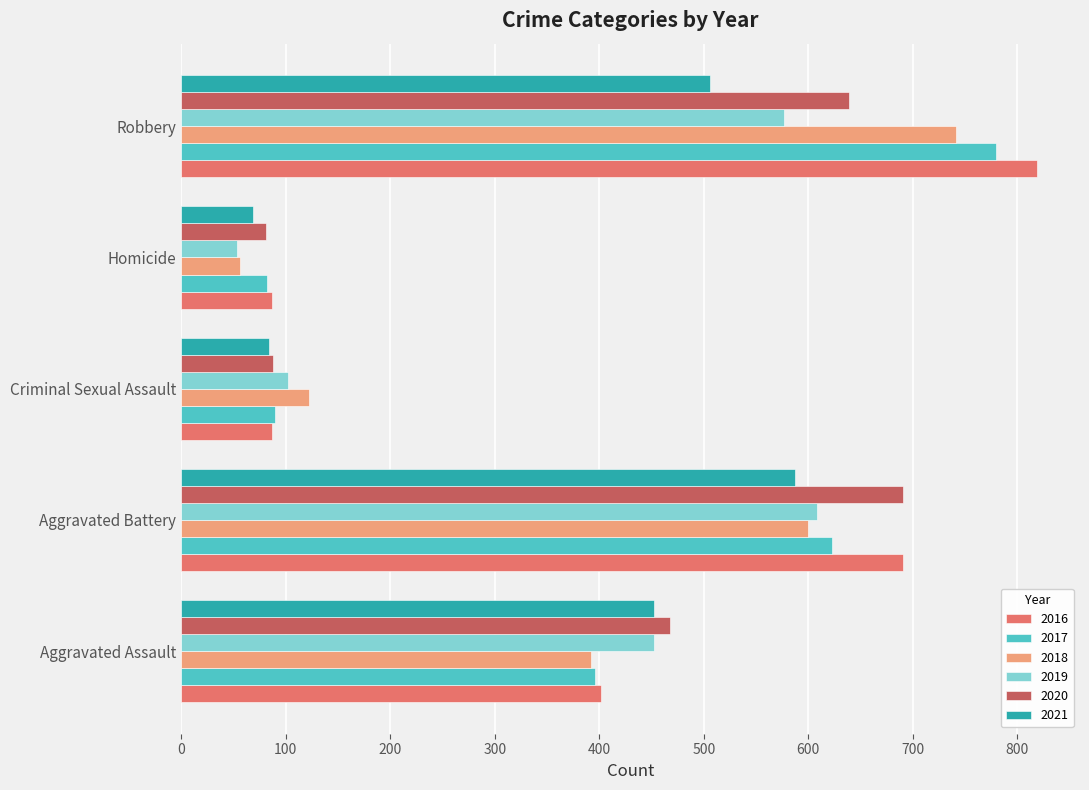

The 2019 series shows 170 at Criminal Sexual Assault. True or false?

False